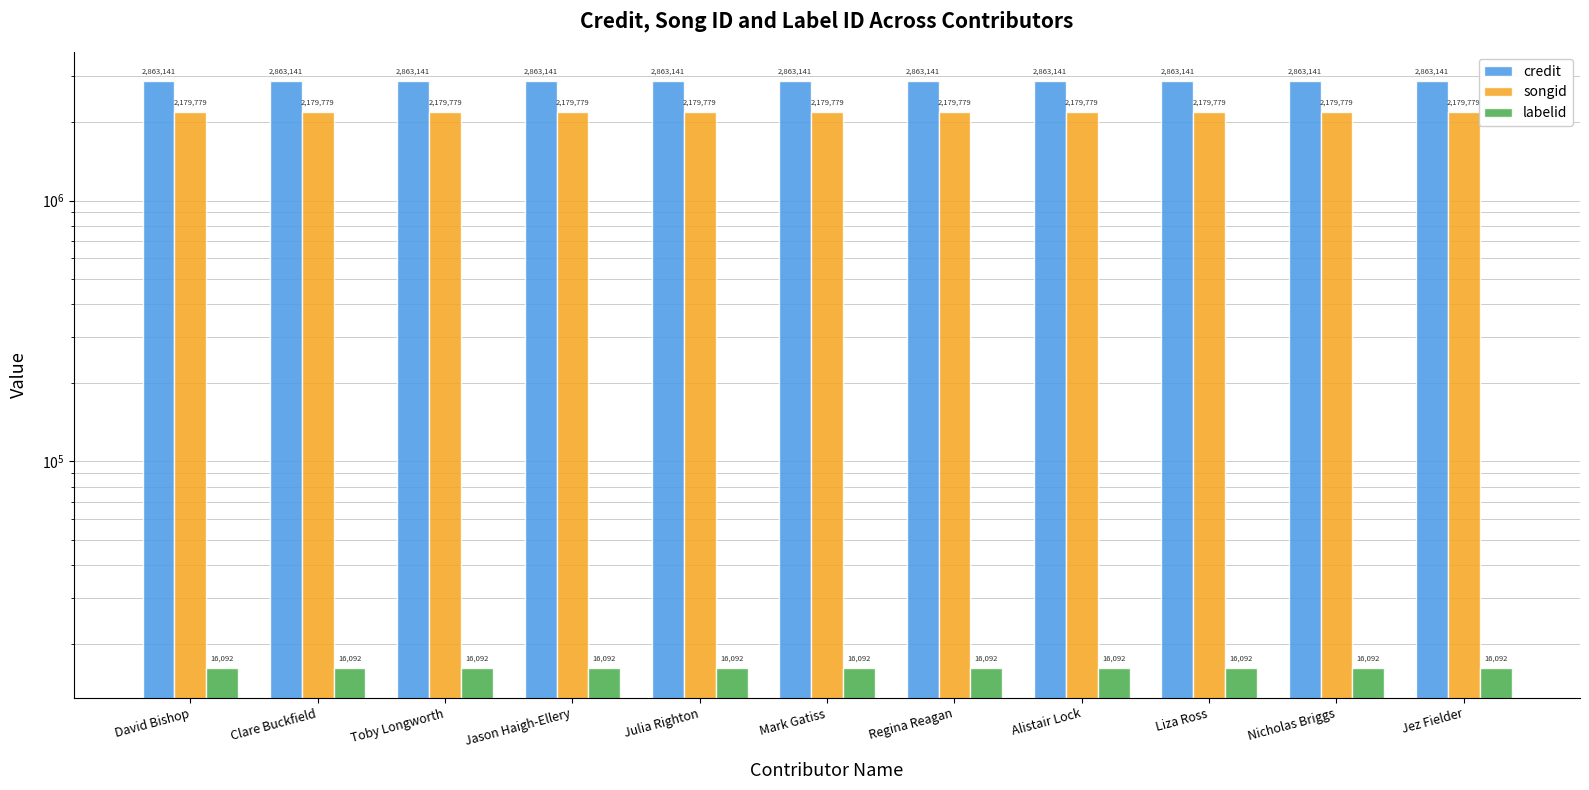

At which category is the sum across all series the highest?

David Bishop